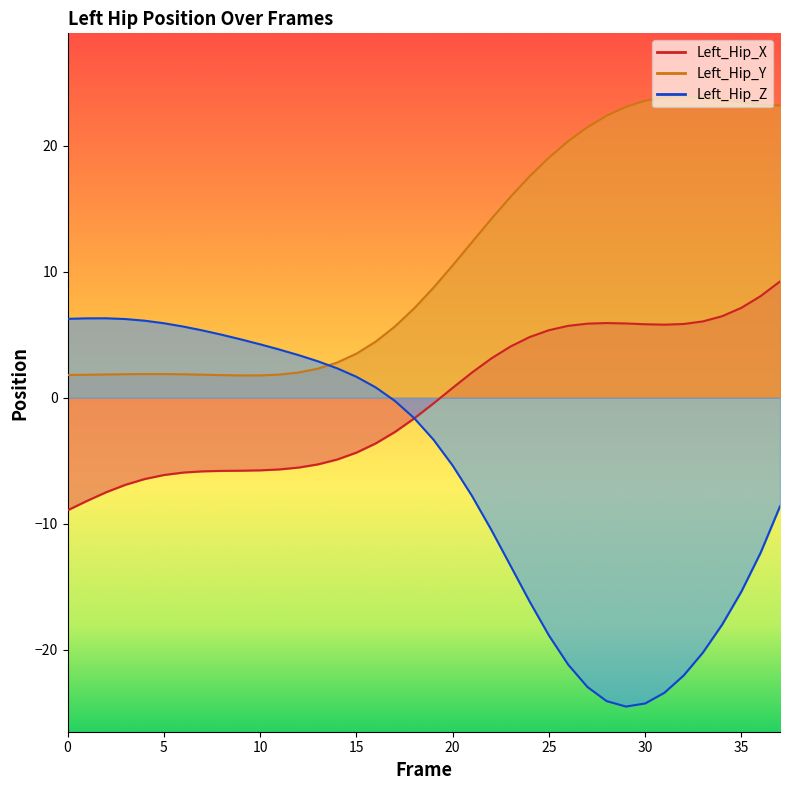

True or false: Left_Hip_X and Left_Hip_Y cross at least once.

False